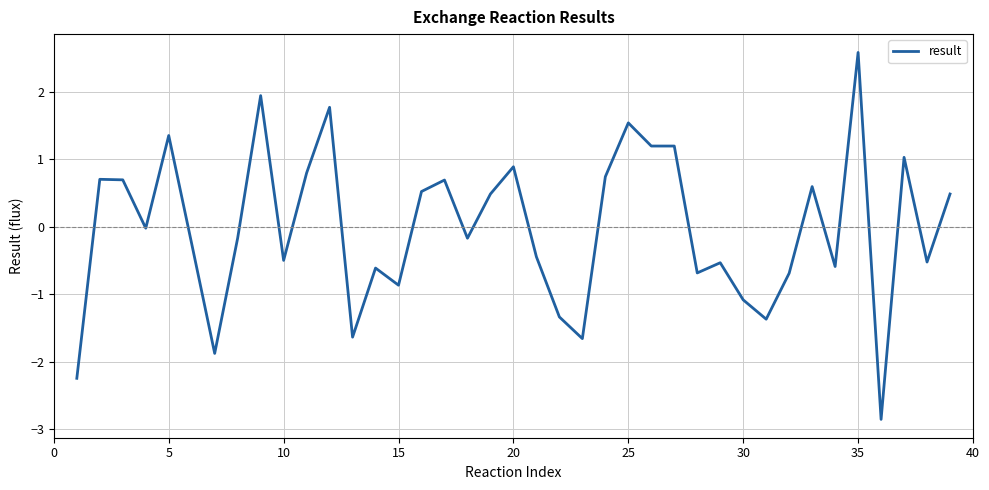

What is the minimum value shown in the chart?

-2.9